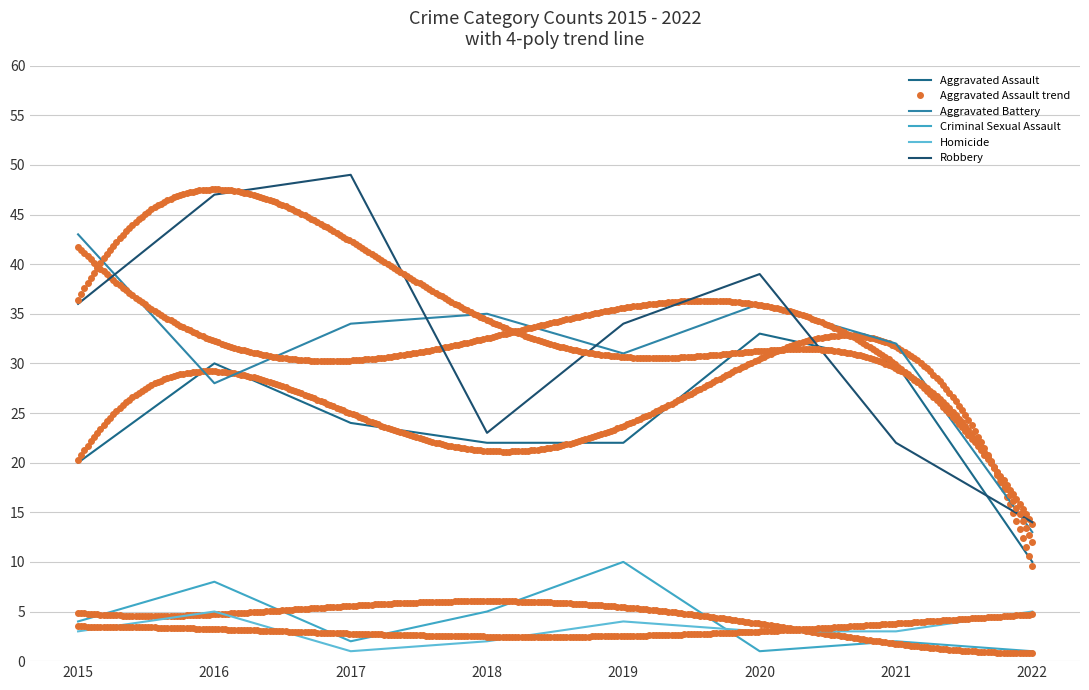

Is it true that Aggravated Assault equals 30 at 2016?

True